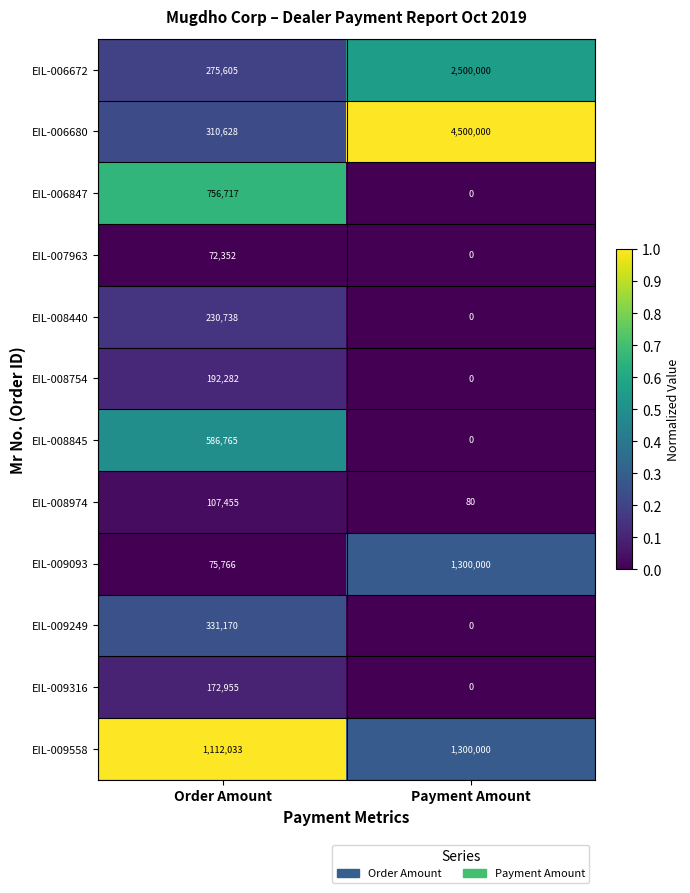

What is the total value across all series at Order Amount?

4224466